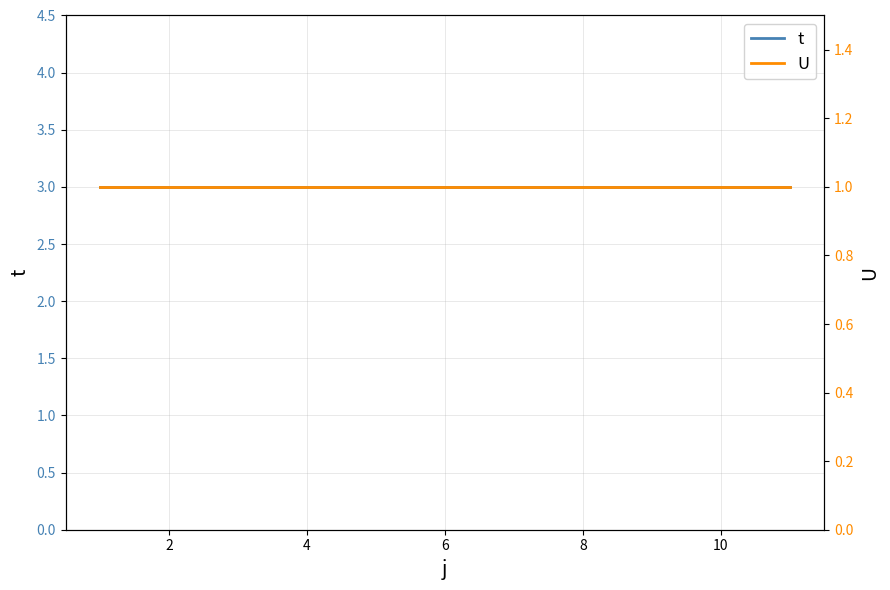

True or false: t has a value of 4 at 2.

False